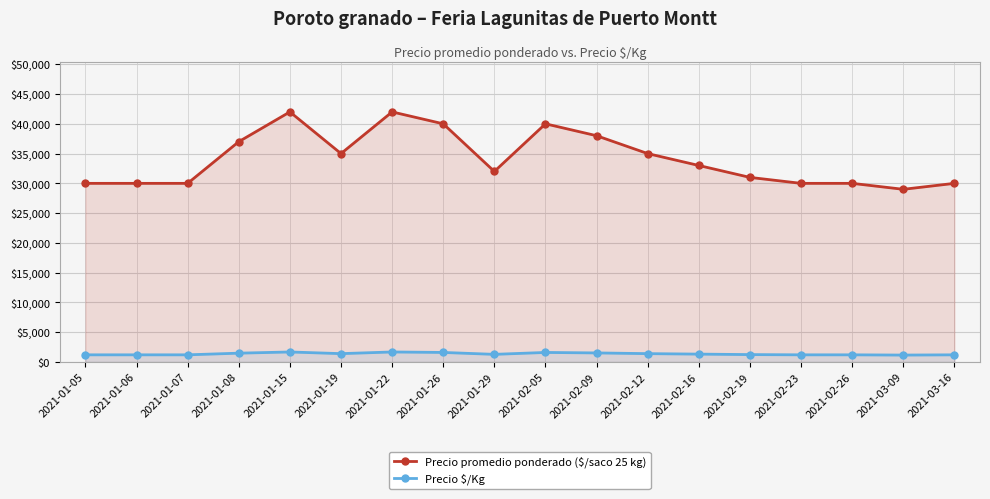

How many values in the Precio $/Kg series are below 1320?

9